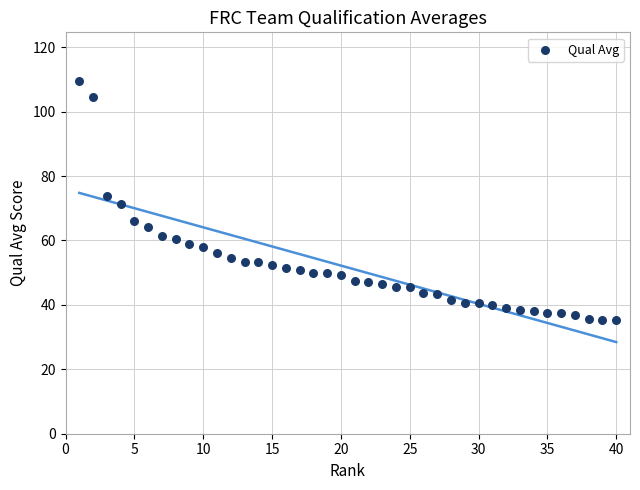

What is the range of X values (max minus min)?

39.0